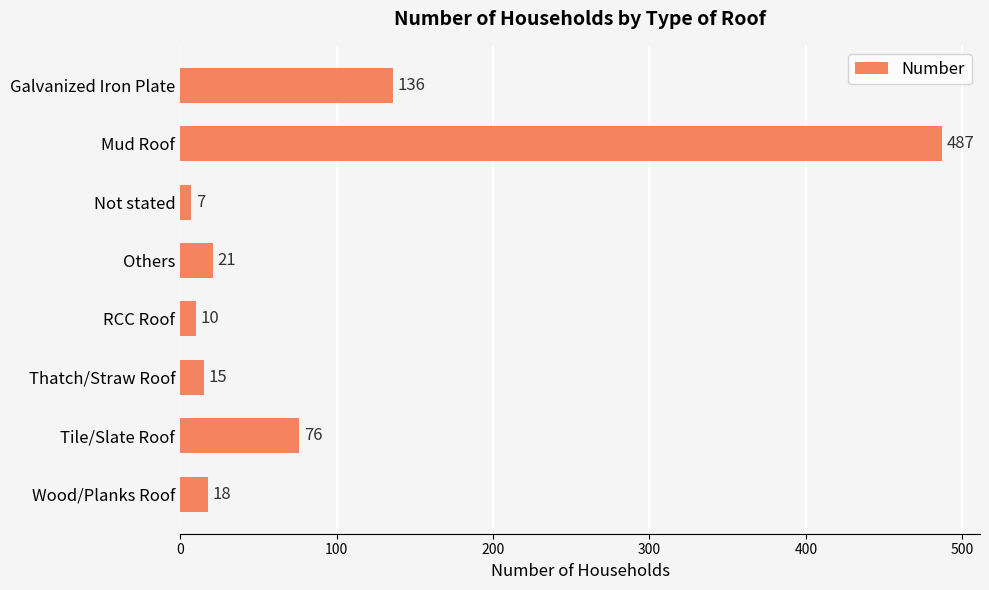

What is the value of the 7th bar from the top?

76